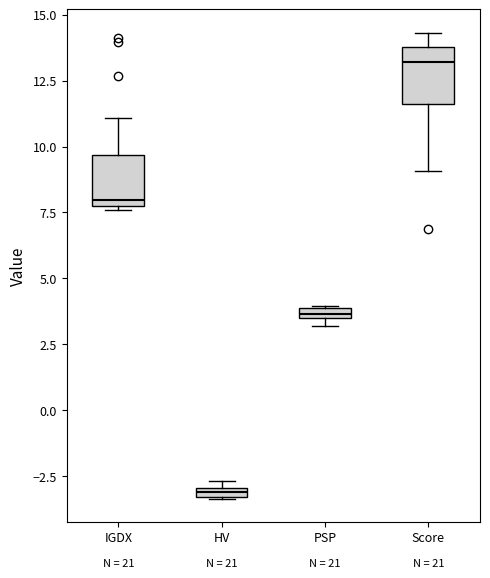

Which box has the highest median line?

Score